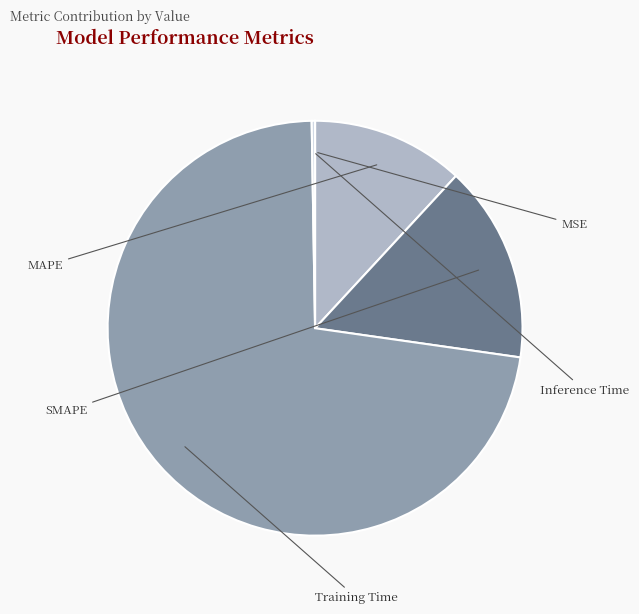

What is the change in value from Training Time to Inference Time?

-2.8